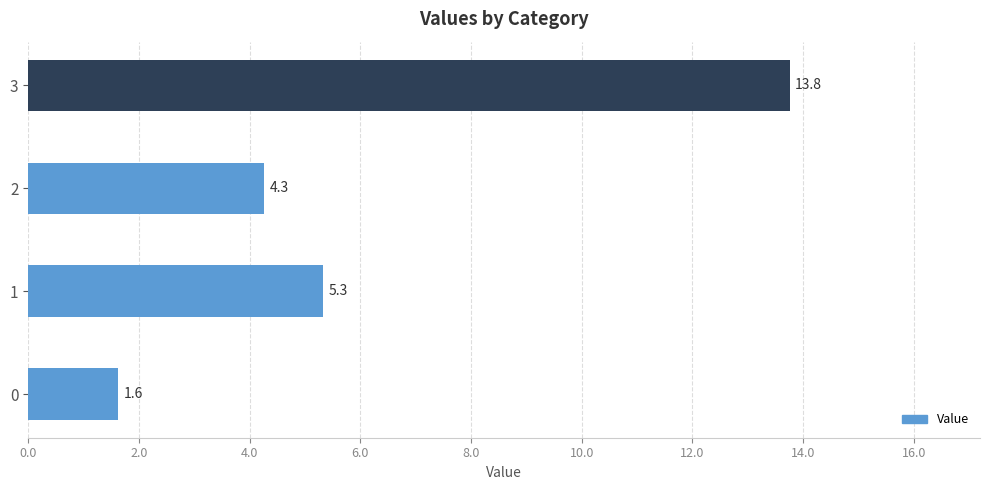

Reading bottom to top, list all the values displayed in this chart.

1.6	5.3	4.3	13.8